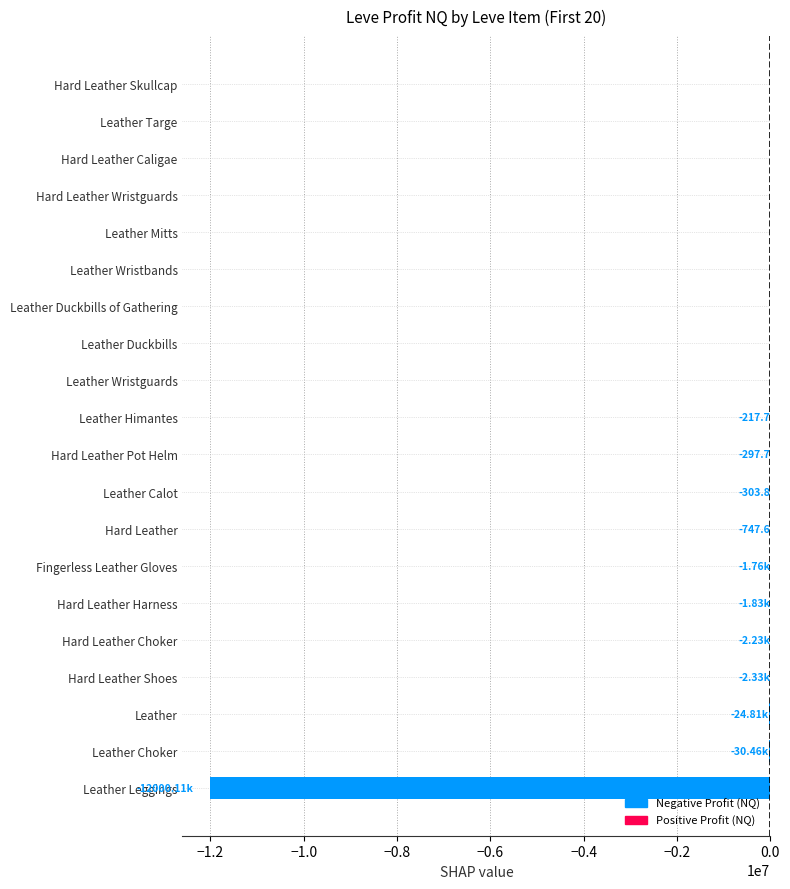

Does the chart contain stacked bars?

No